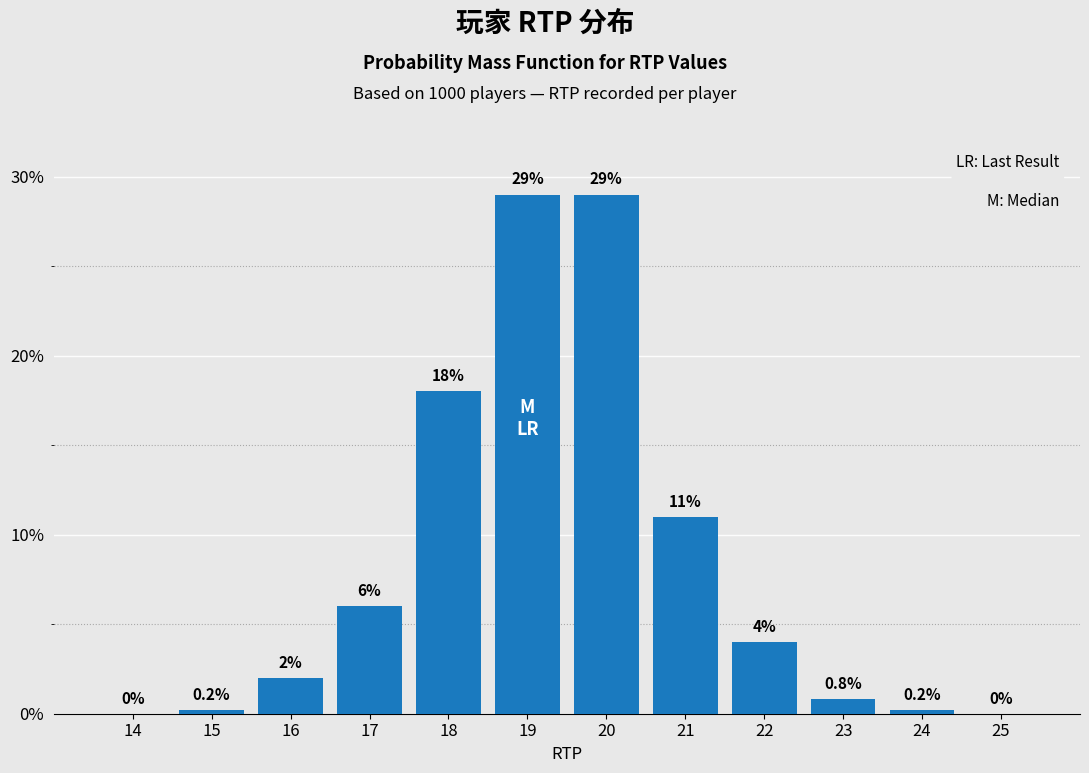

Reading left to right, what are all the values shown in this chart?

14=0.0	15=0.2	16=2.0	17=6.0	18=18.0	19=29.0	20=29.0	21=11.0	22=4.0	23=0.8	24=0.2	25=0.0